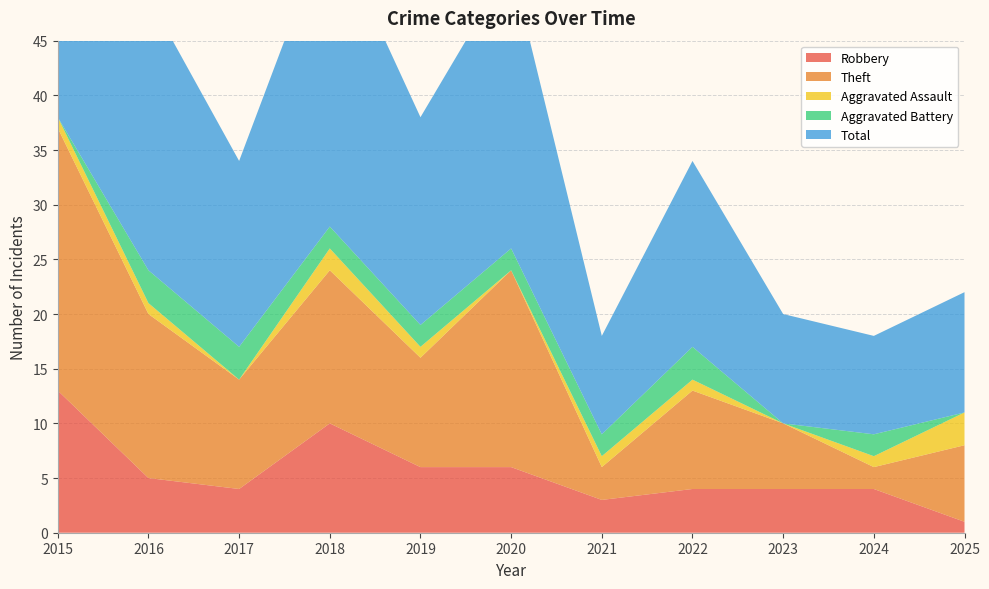

Reading right to left, transcribe all the data shown in this chart.

Robbery: 1	4	4	4	3	6	6	10	4	5	13
Theft: 7	2	6	9	3	18	10	14	10	15	24
Aggravated Assault: 3	1	0	1	1	0	1	2	0	1	1
Aggravated Battery: 0	2	0	3	2	2	2	2	3	3	0
Total: 11	9	10	17	9	26	19	28	17	25	38